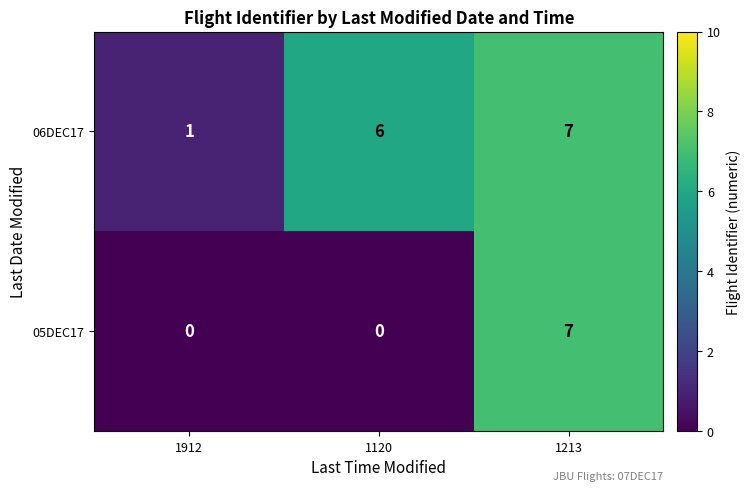

What is the total value across all series at 1120?

6